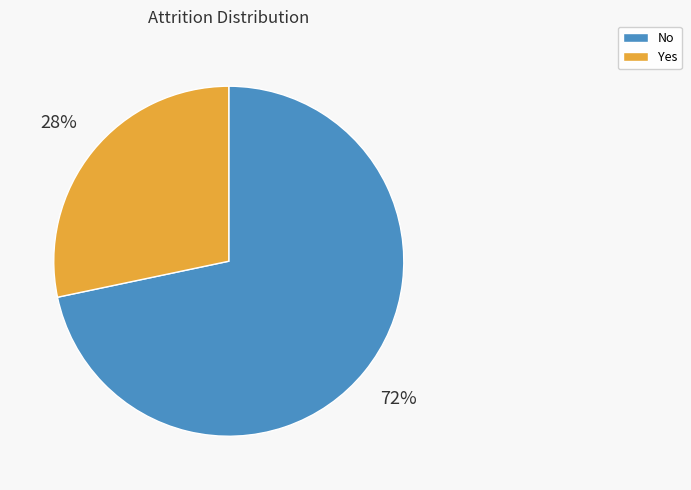

Is the sum of Yes and No greater than half?

Yes